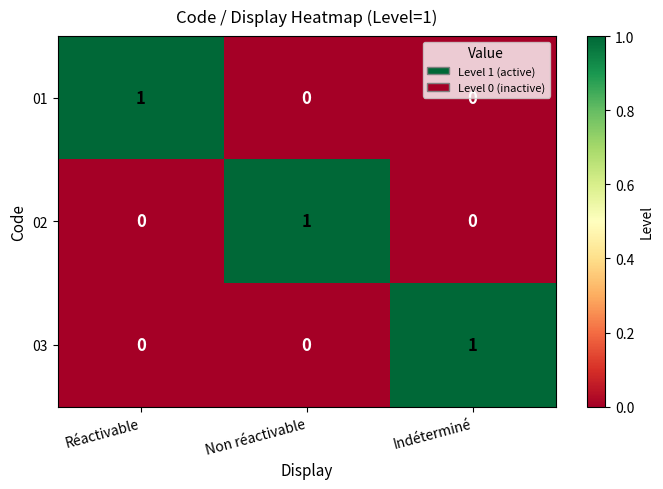

How many 01 values are between 0 and 1?

3